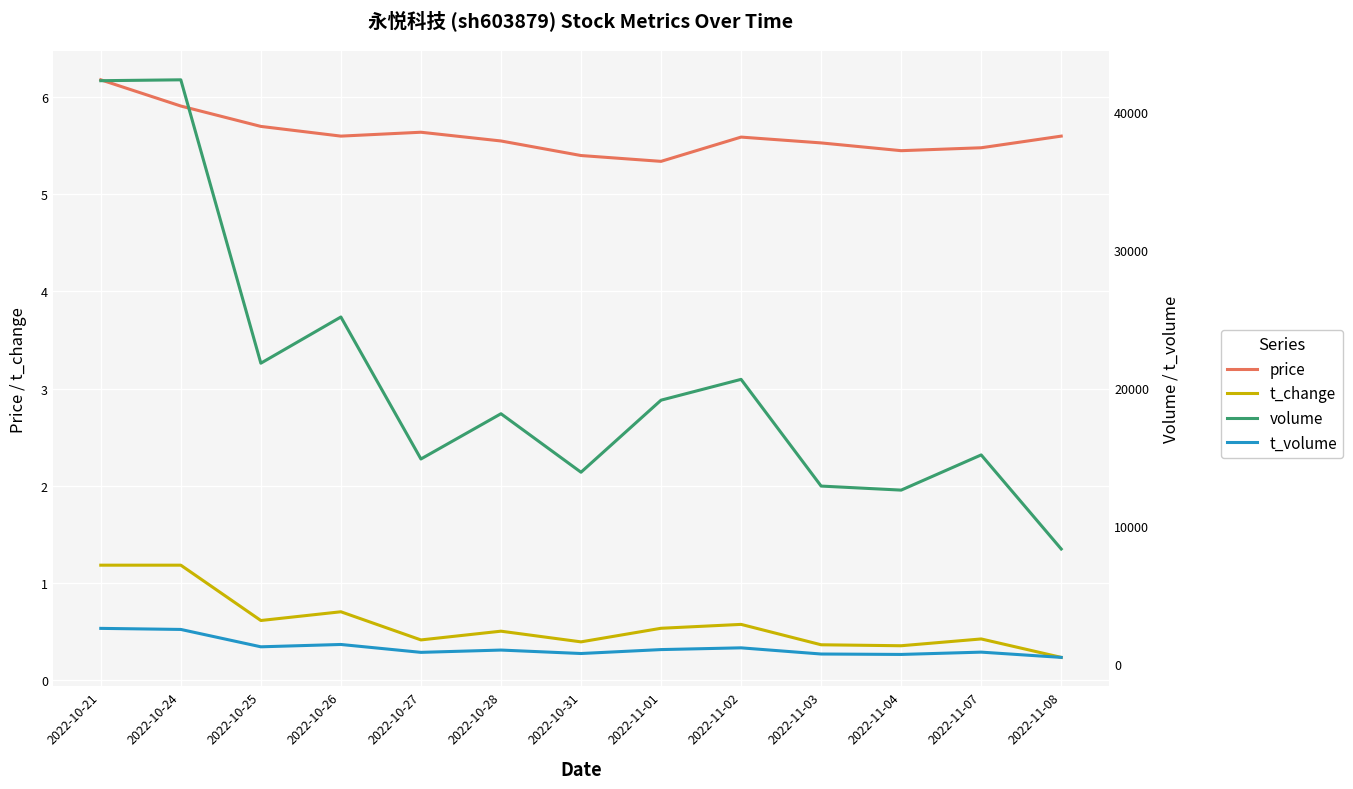

At which label does t_change reach its peak?

2022-10-21